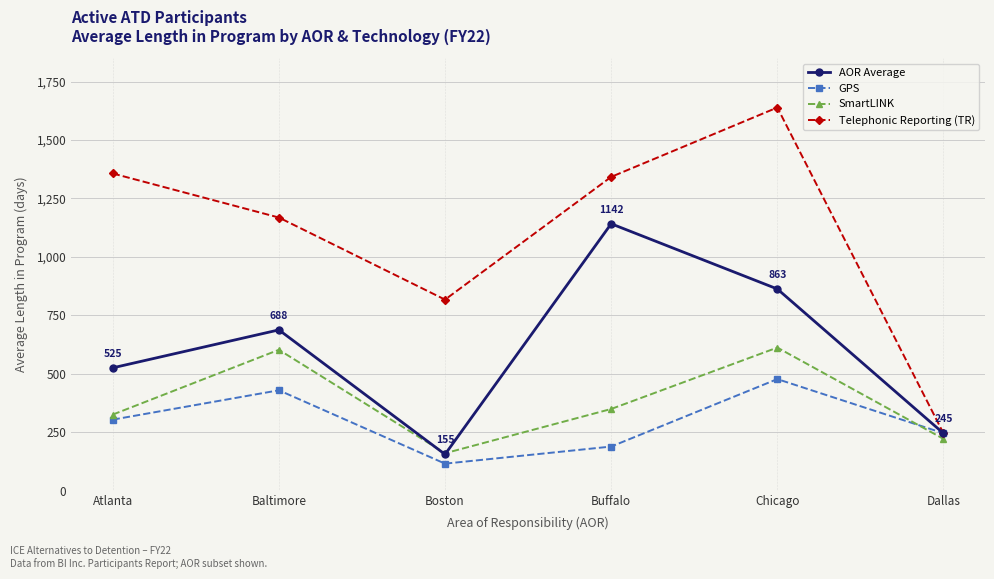

Is it true that Telephonic Reporting (TR) equals 1342.5 at Buffalo?

True